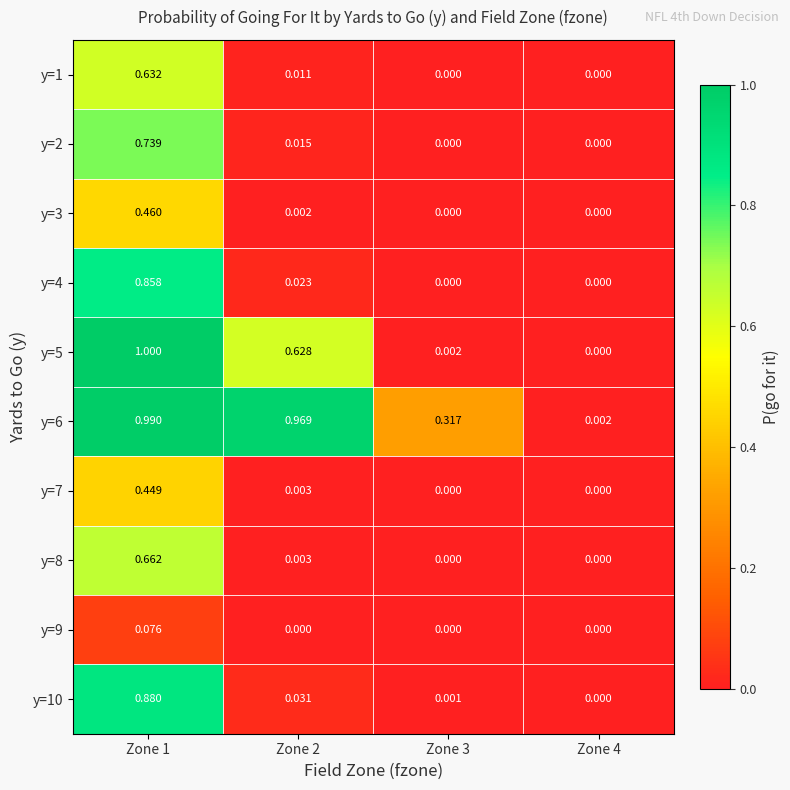

Is the value of y=6 at Zone 1 greater than the value of y=8 at Zone 3?

Yes